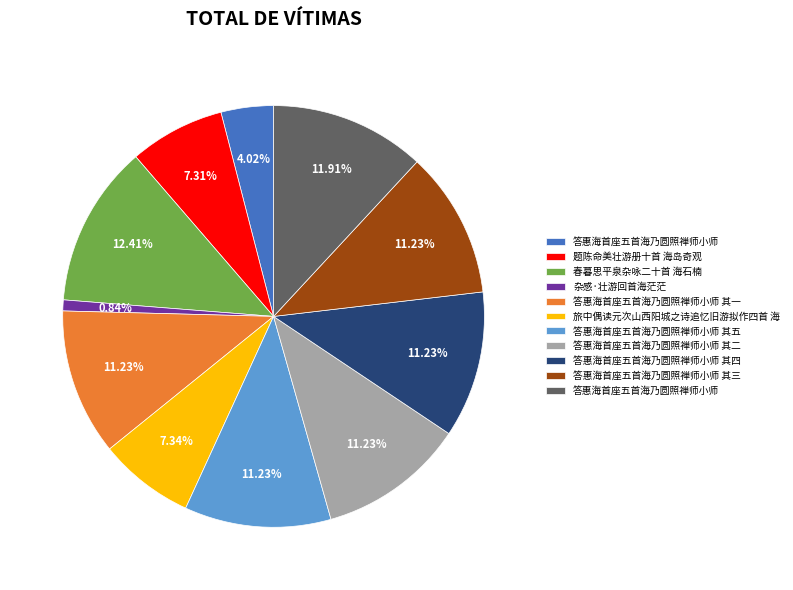

Is there a majority slice in this chart?

No